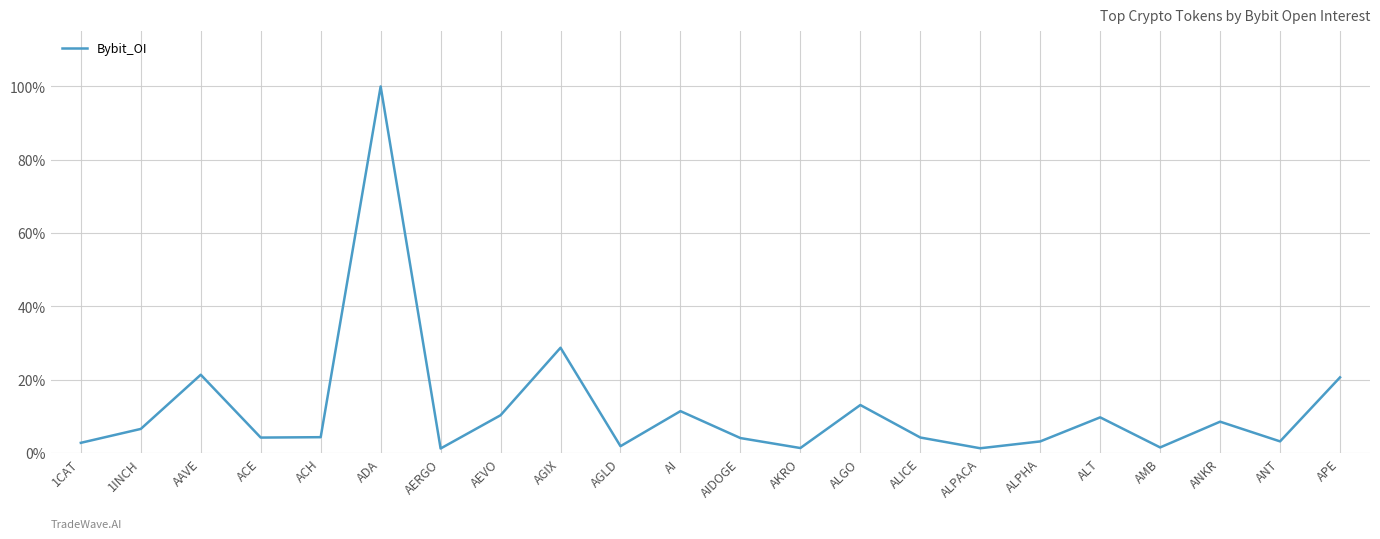

What is the change in value from ACH to APE?

+16.3